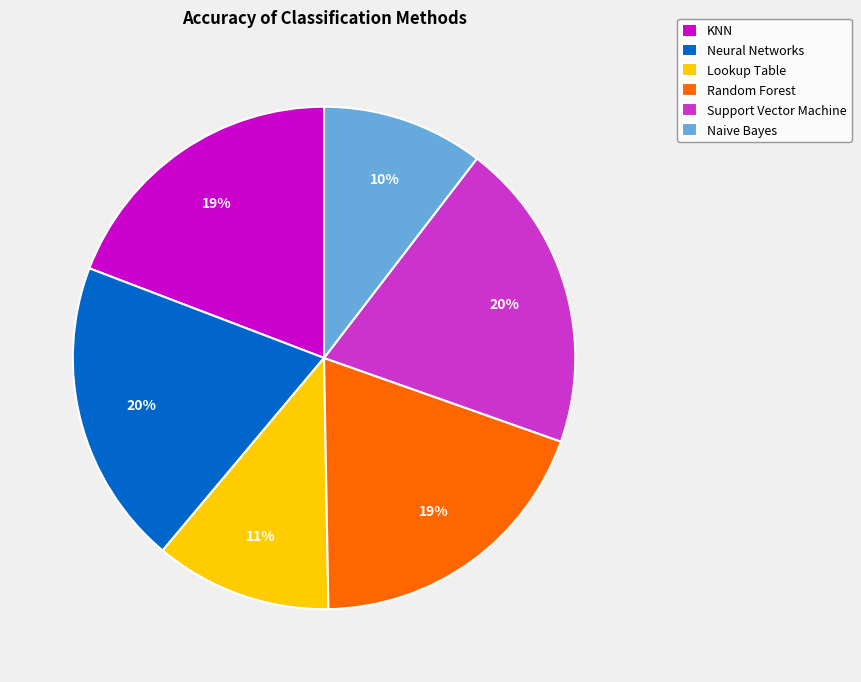

What percentage is the Naive Bayes slice, to the nearest percent?

10%